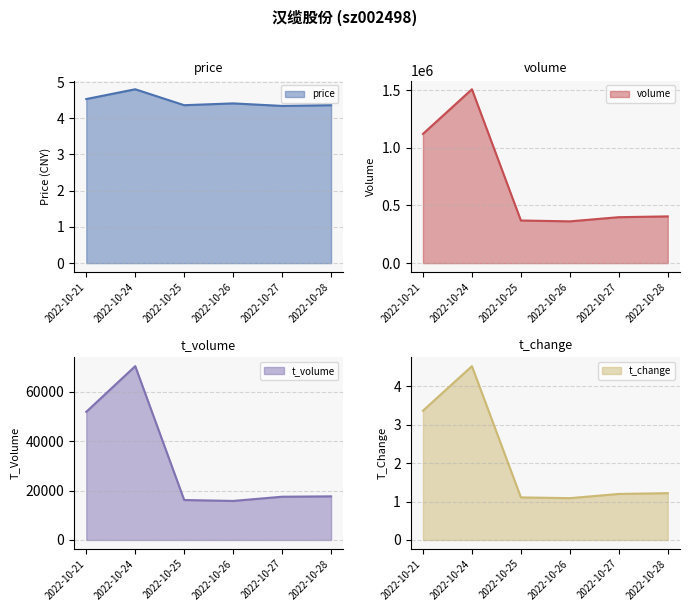

At which category does price reach its first local peak?

2022-10-24